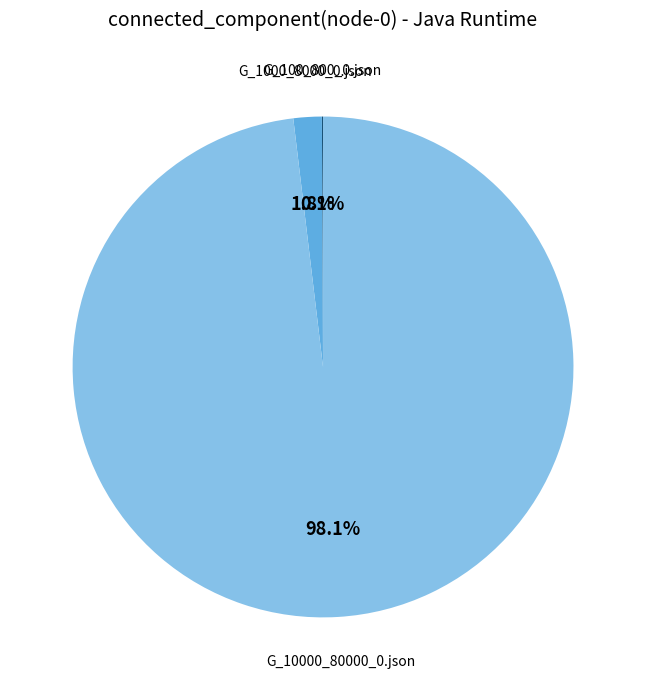

Is there a majority slice in this chart?

Yes